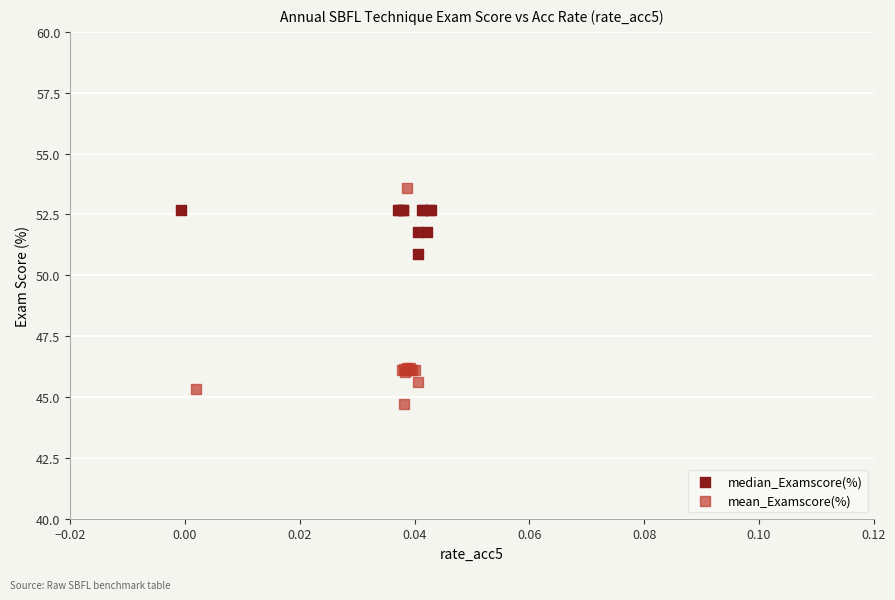

Which series reaches the maximum Y coordinate?

mean_Examscore(%)